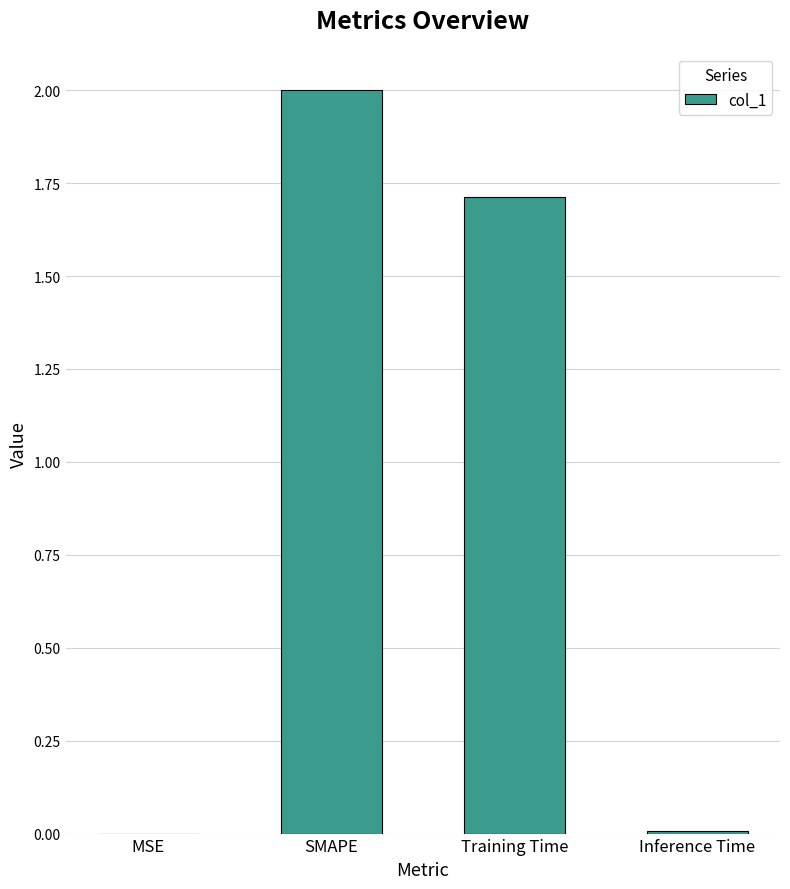

What is the sum of all values?

3.7